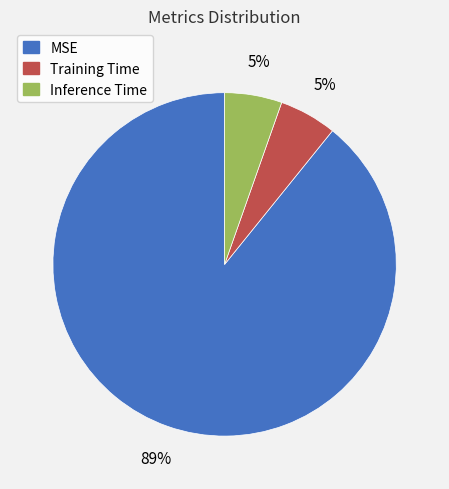

What is the largest slice in the pie chart?

MSE